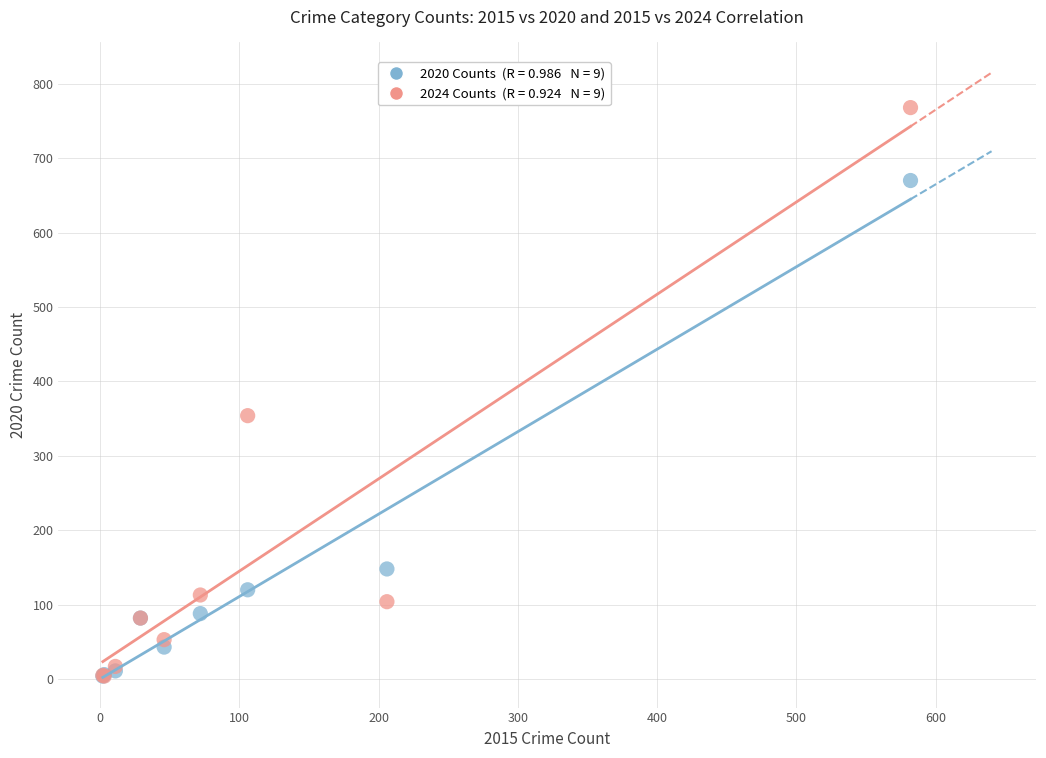

Across all series, what Y value is closest to 386?

354